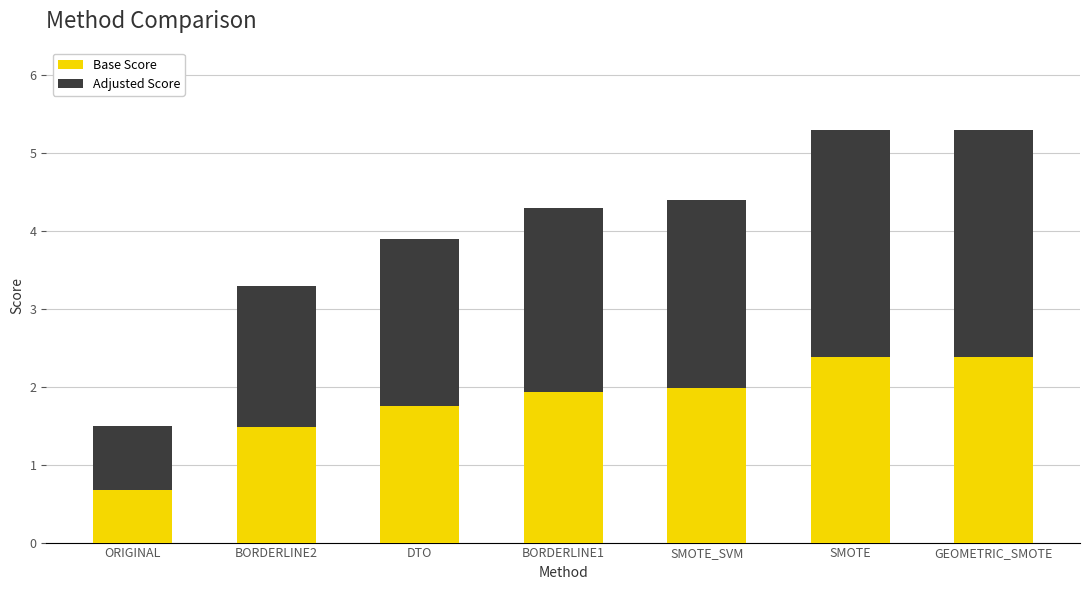

What is the total value across all series at DTO?

3.9